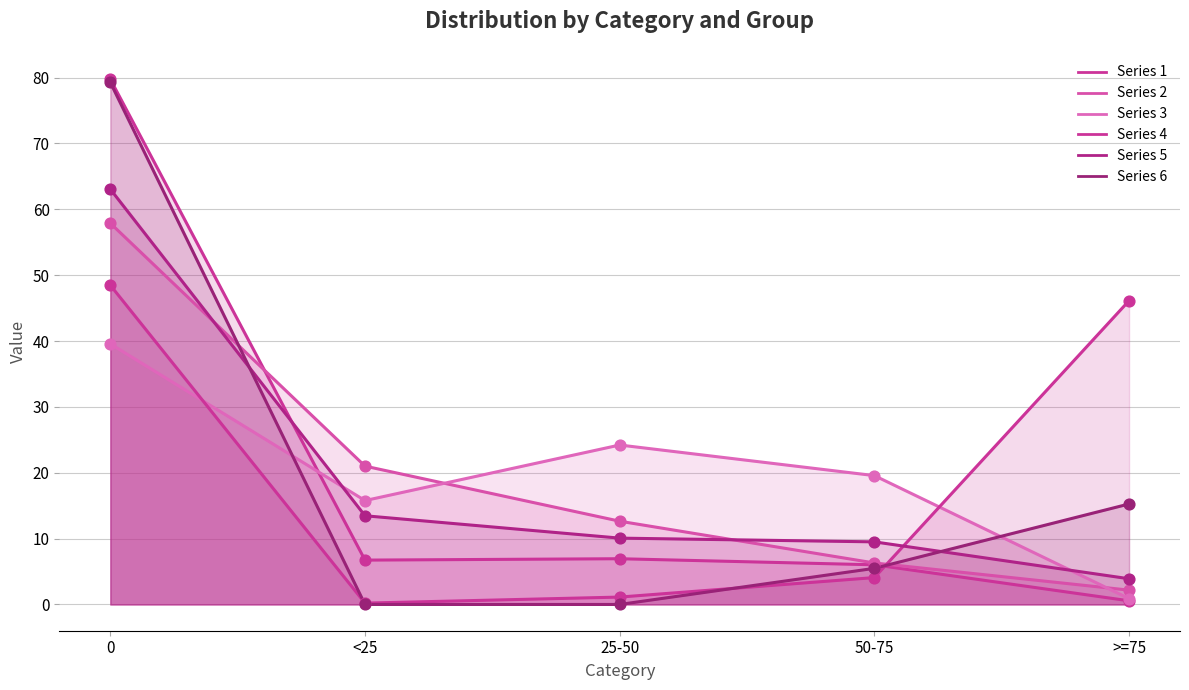

Which series reaches the minimum Y coordinate?

6